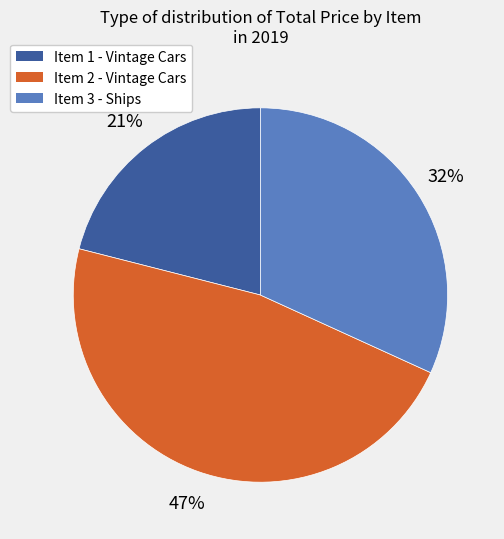

To the nearest percent, what is the difference between the largest and smallest slice percentages?

26%